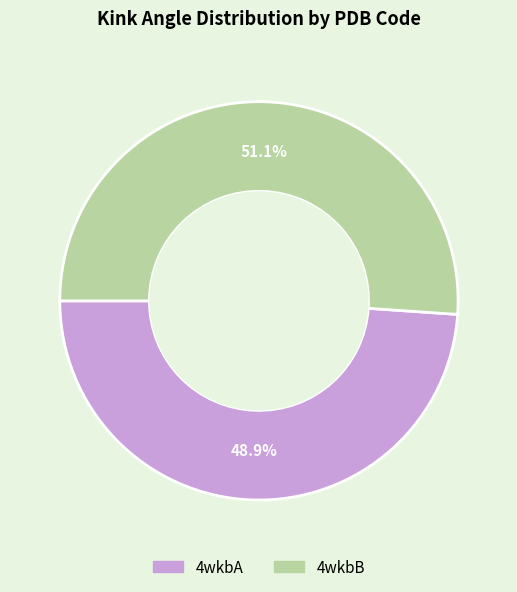

What is the majority slice?

4wkbB